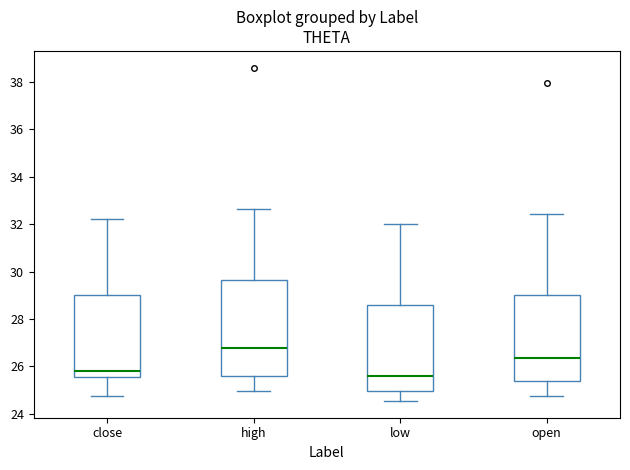

Which box has the lowest median line?

low